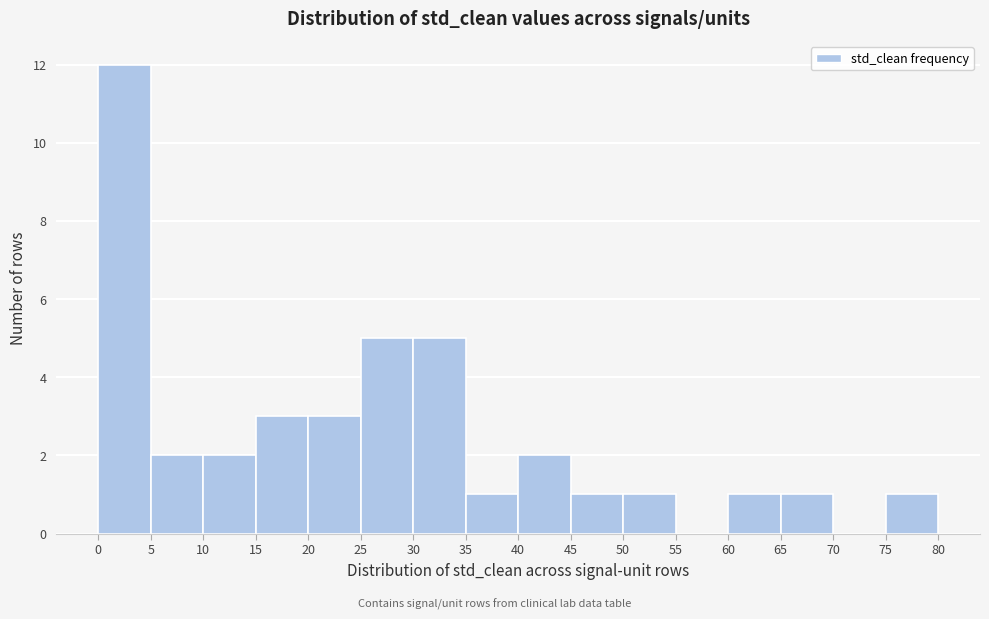

Reading left to right, transcribe this chart: for each bar, give the range it covers on the x-axis and its height. The values are not printed on the chart, so give them approximately, as read against the axis.

0 to 5: 12
5 to 10: 2
10 to 15: 2
15 to 20: 3
20 to 25: 3
25 to 30: 5
30 to 35: 5
35 to 40: 1
40 to 45: 2
45 to 50: 1
50 to 55: 1
55 to 60: 0
60 to 65: 1
65 to 70: 1
70 to 75: 0
75 to 80: 1